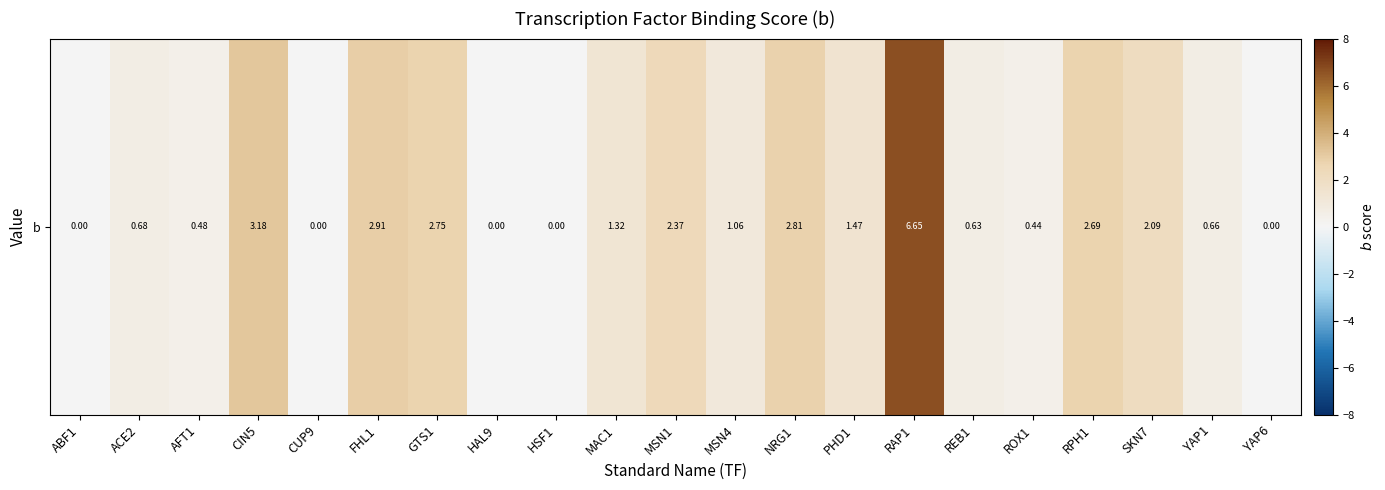

What is the greatest value displayed?

6.7